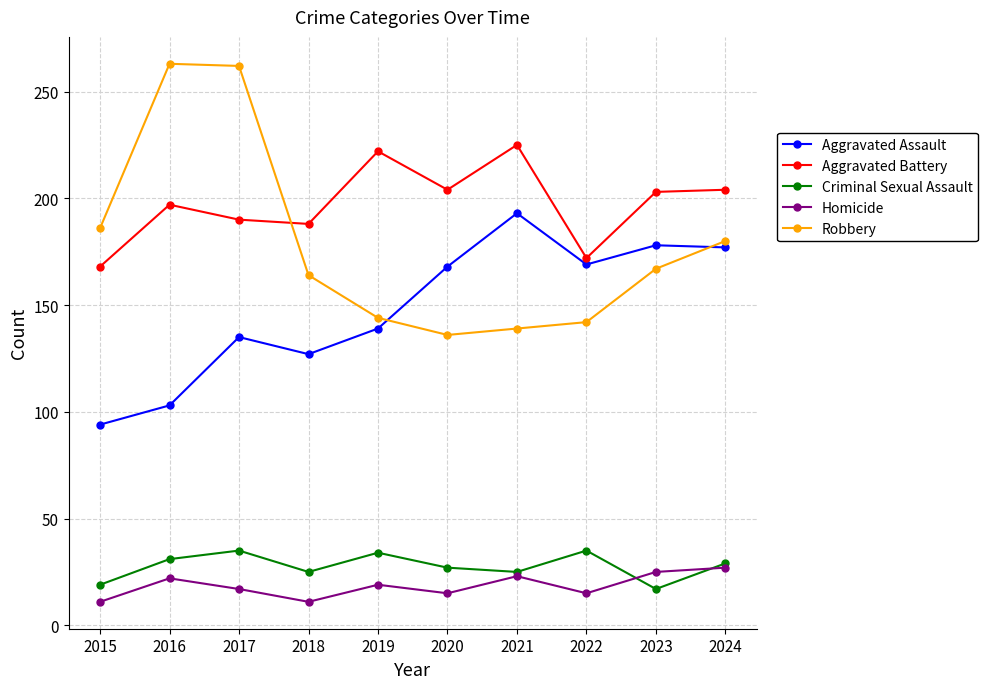

True or false: Robbery has a value of 186 at 2015.

True